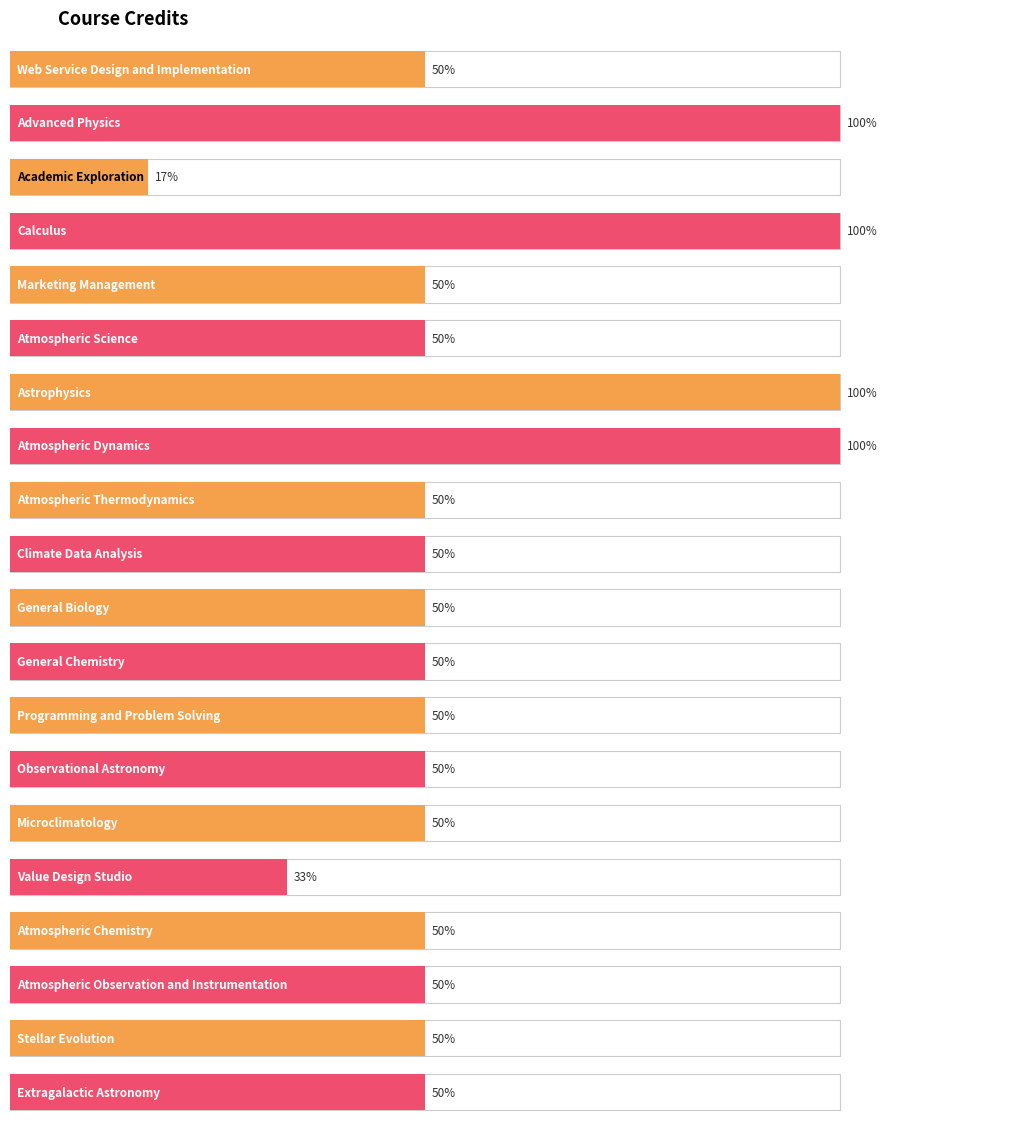

How many values exceed 3?

4